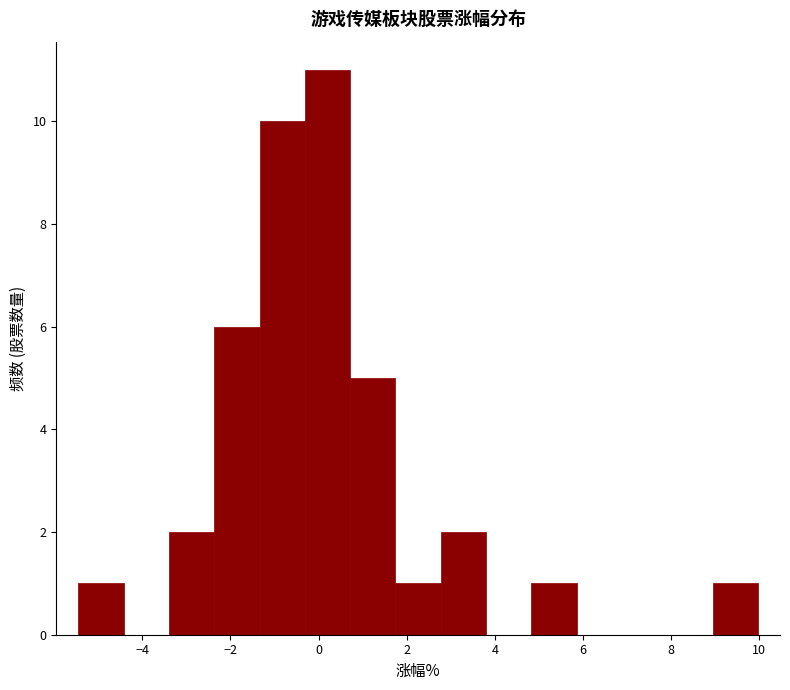

What is the height of the bar covering 0.8 to 1.8 on the x-axis? Neither the bar edges nor the heights are printed on the chart, so give them approximately, as read against the axes.

5